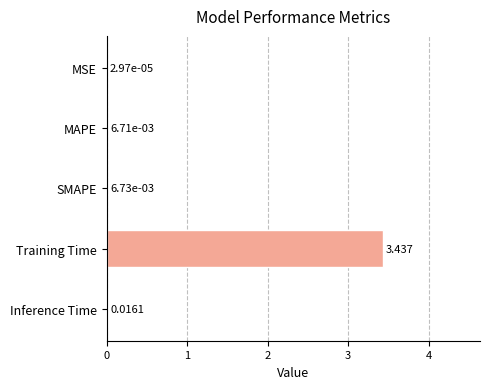

At which category does the chart reach its peak across all series?

Training Time